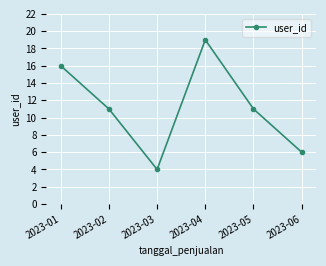

What is the difference between the maximum and minimum values?

15